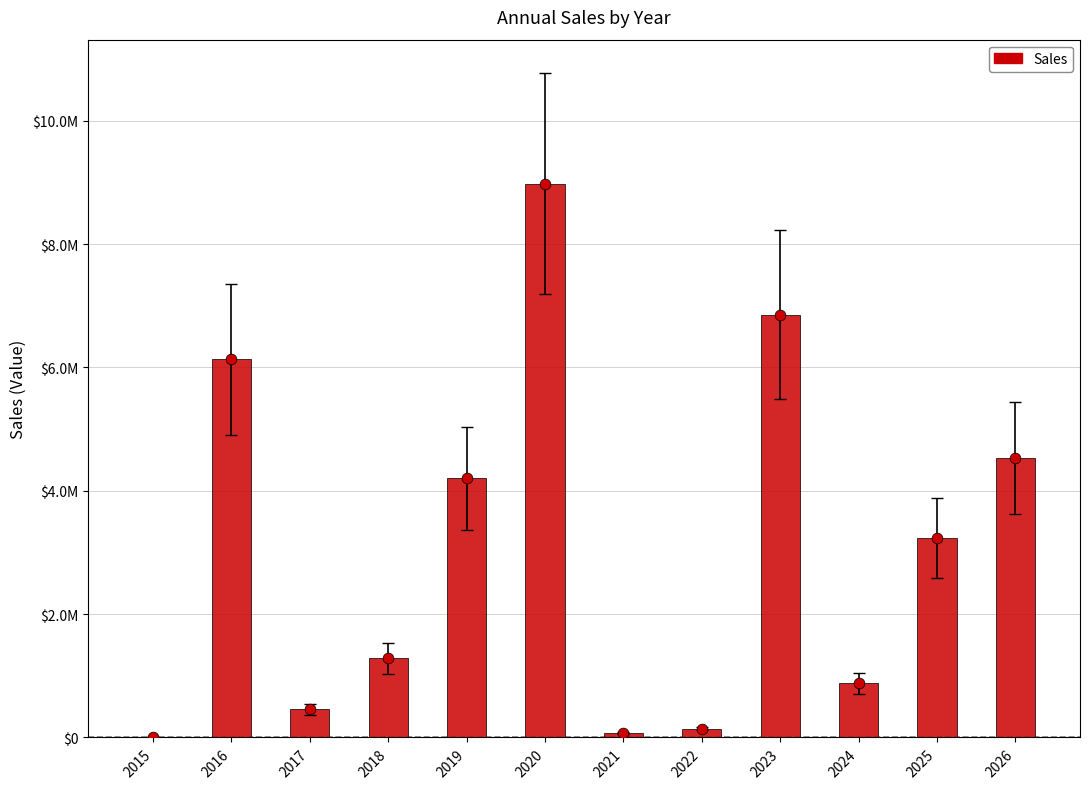

What is the change in value from 2020 to 2023?

-2126082.3